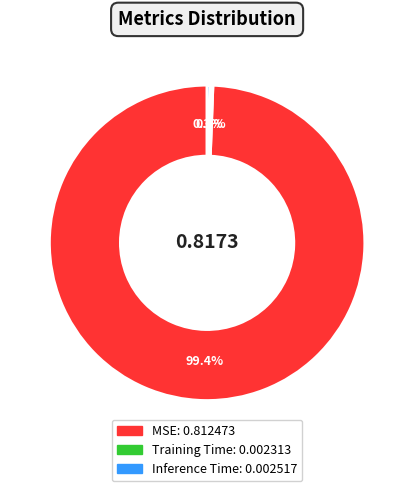

What is the total percentage of Inference Time and Training Time?

0.6%